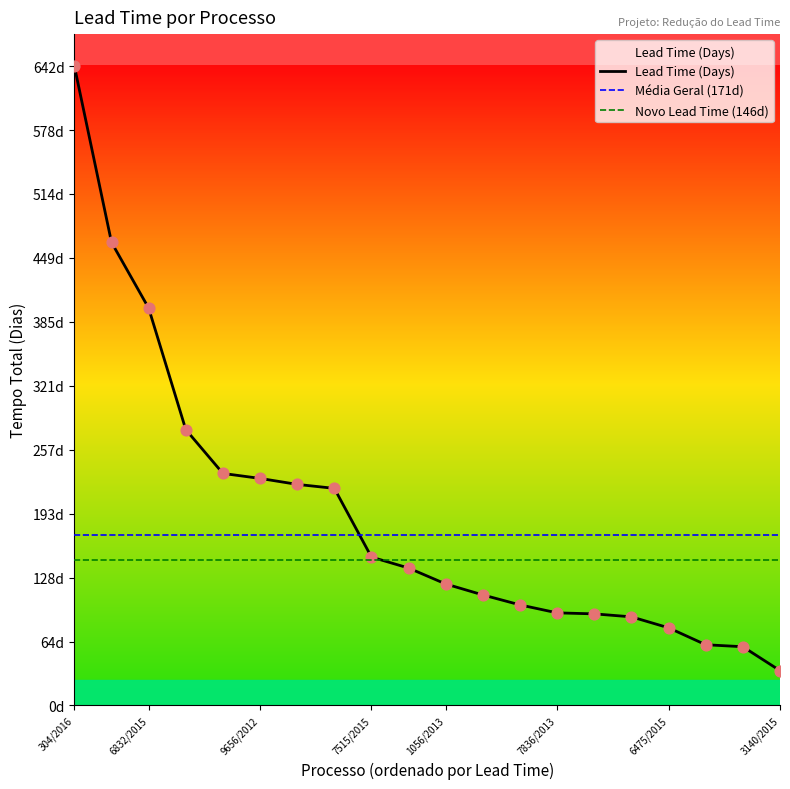

Which has a higher value, 3140/2015 or 9280/2016?

9280/2016